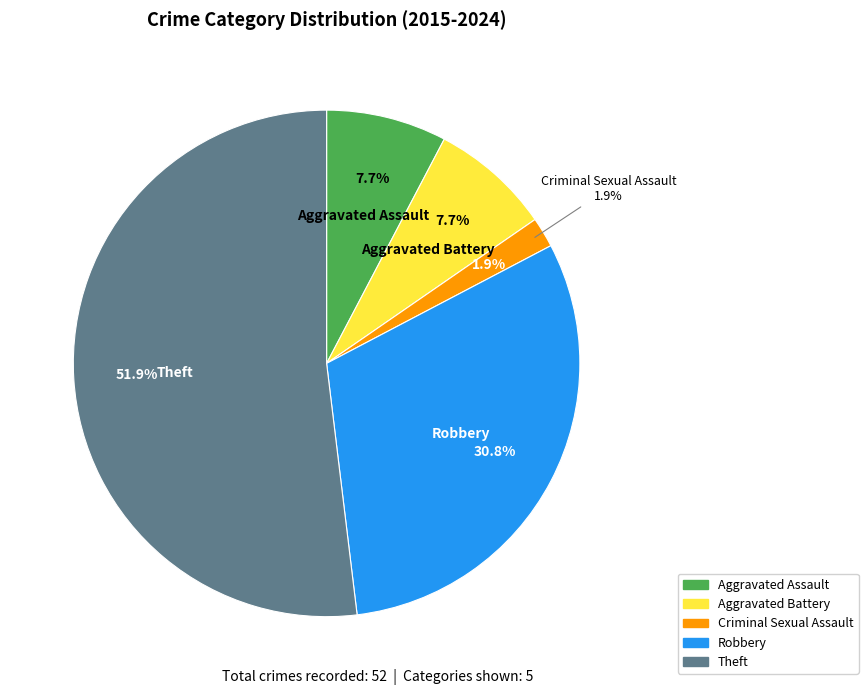

To the nearest percent, what portion does Criminal Sexual Assault represent?

2%